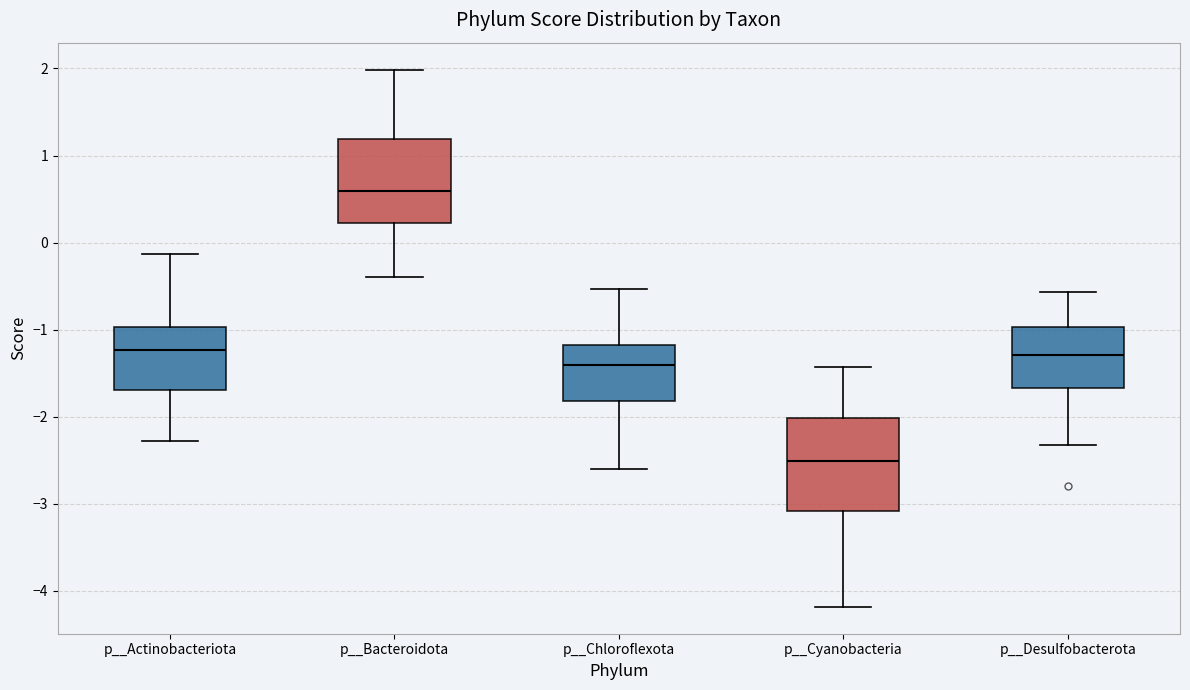

Where does the median line of the box for p__Cyanobacteria sit on the y-axis? The values are not printed on the chart, so give them approximately, as read against the axis.

-2.5